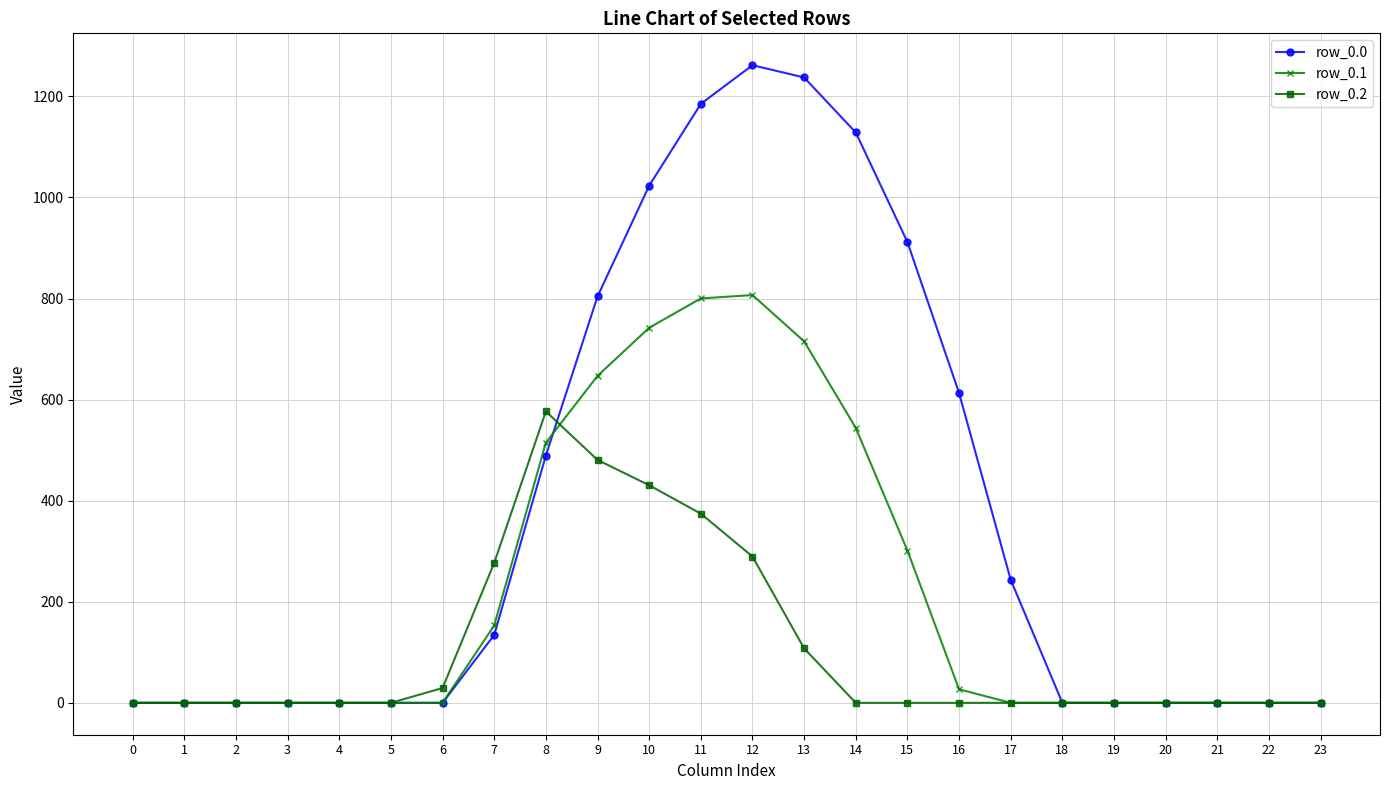

Does the chart have visible grid lines?

Yes